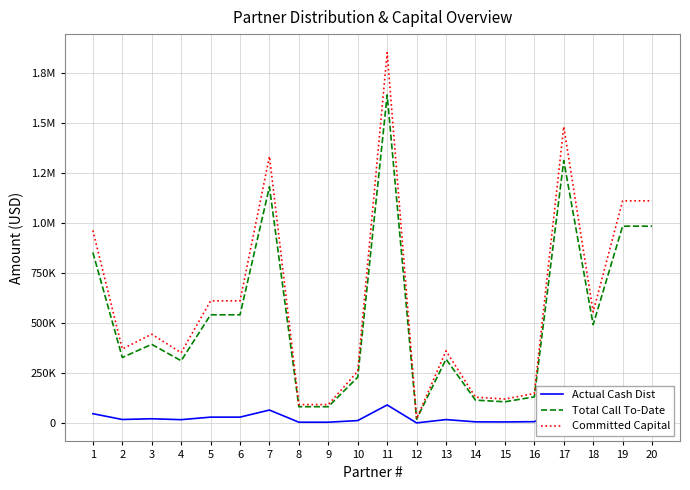

True or false: Total Call To-Date and Actual Cash Dist cross at least once.

False